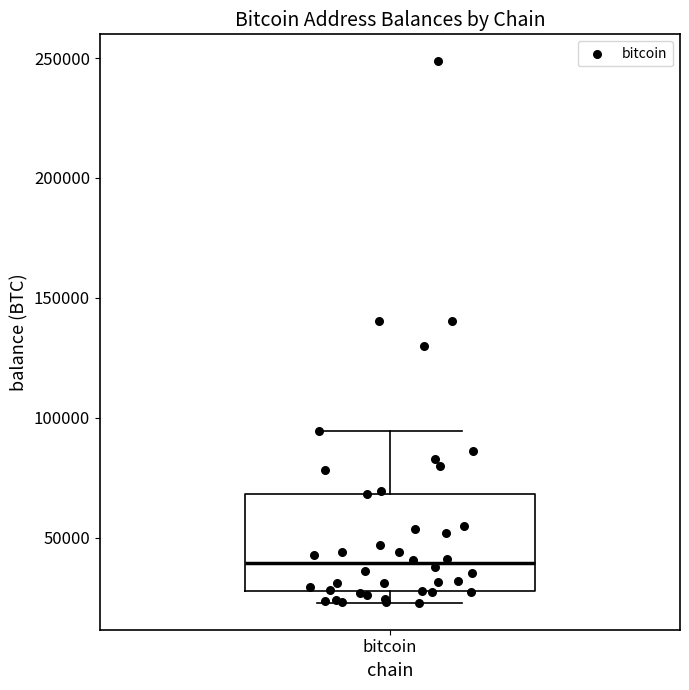

Where does the median line of the box for bitcoin sit on the y-axis? The values are not printed on the chart, so give them approximately, as read against the axis.

40000